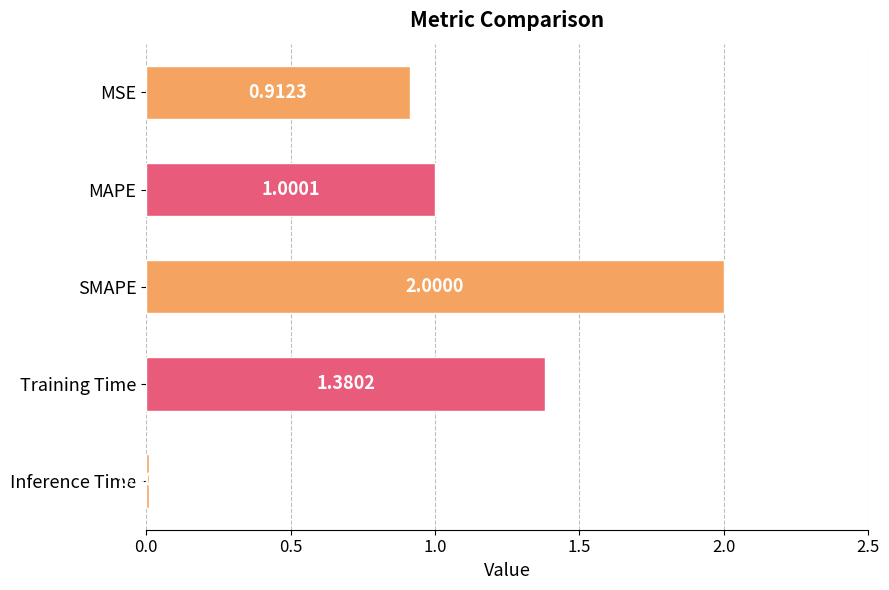

What is the label of the 2nd bar from the top?

MAPE